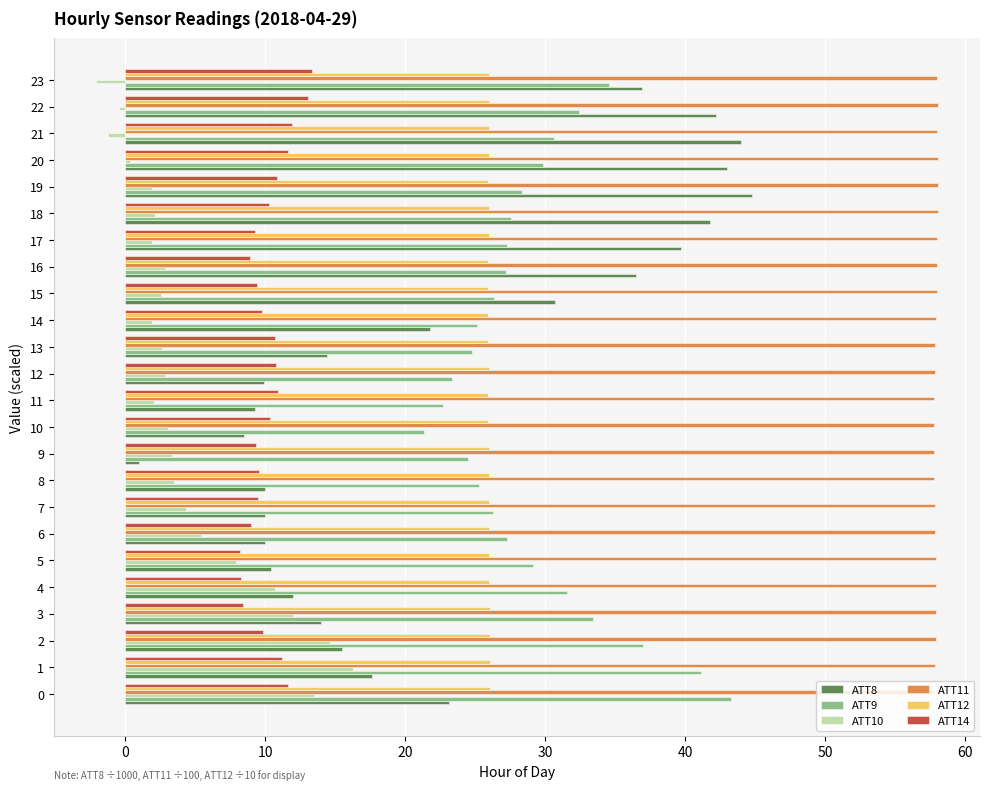

Is the value of ATT8 at 19 greater than the value of ATT10 at 16?

Yes